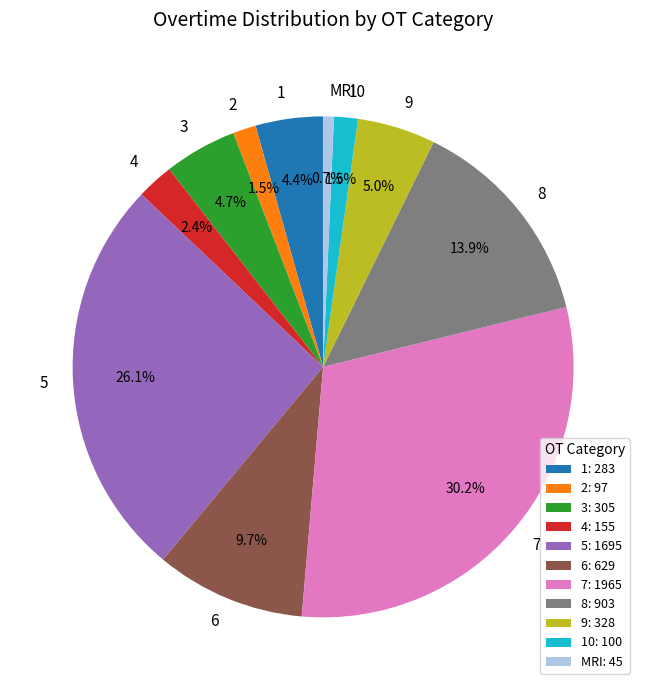

How many slices are in this pie chart?

11